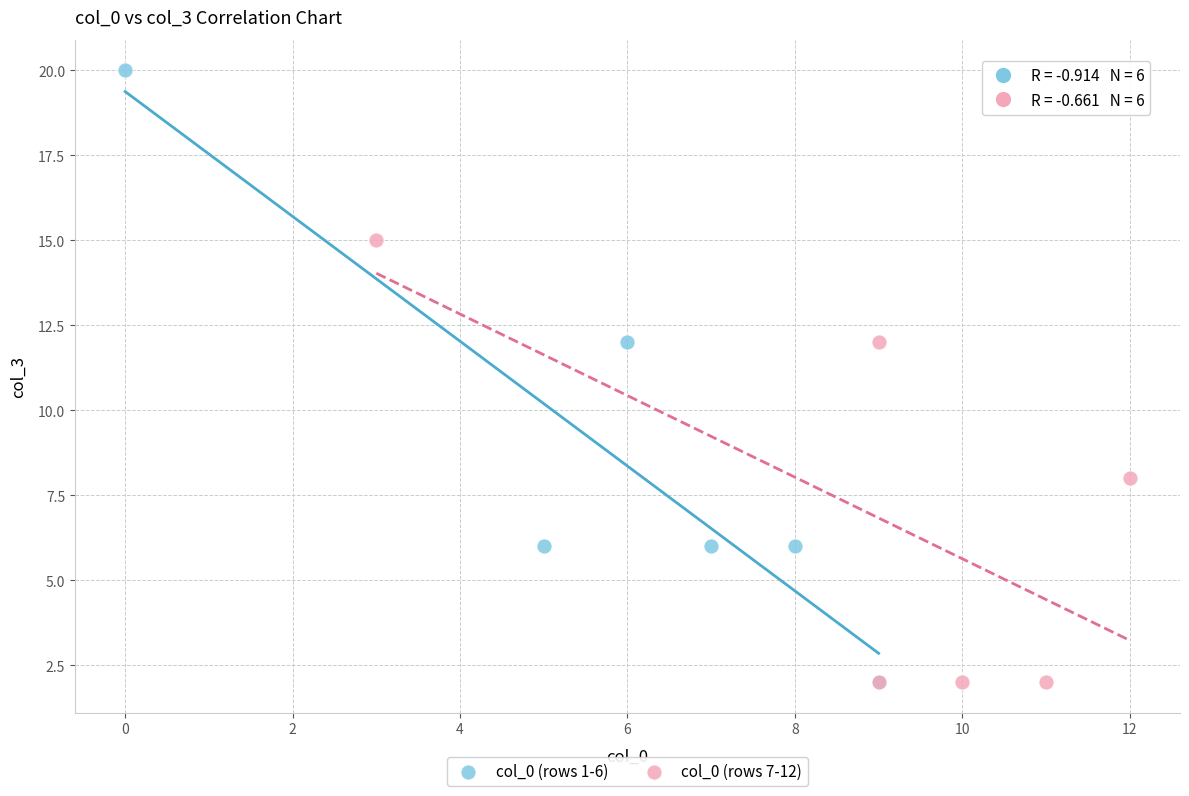

Which series has the widest spread of Y values?

col_0 (rows 1-6)